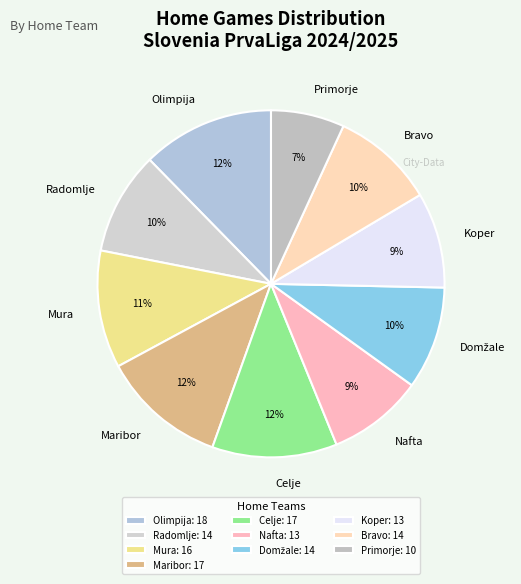

What percentage is the Primorje slice, to the nearest percent?

7%